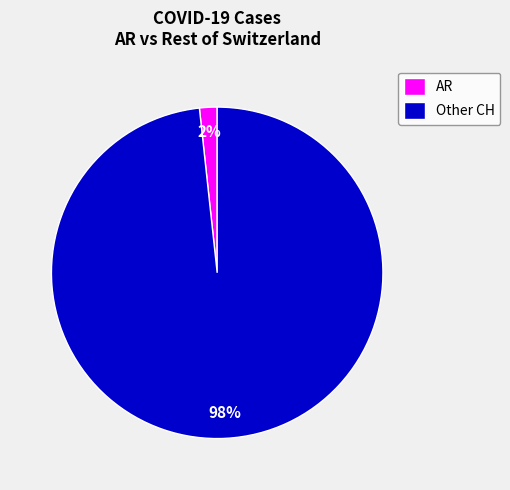

Count the number of slices in the pie.

2